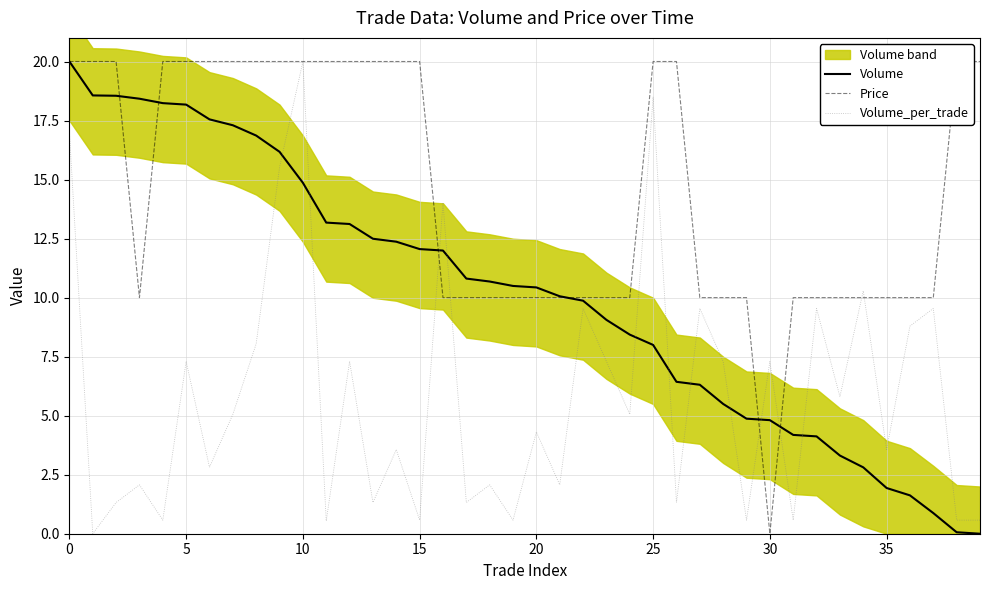

Reading right to left, what are all the values shown in this chart?

Volume: 0.0	0.1	0.9	1.6	1.9	2.8	3.3	4.1	4.2	4.8	4.9	5.5	6.3	6.4	8.0	8.4	9.1	9.9	10.1	10.4	10.5	10.7	10.8	12.0	12.1	12.4	12.5	13.1	13.2	14.9	16.2	16.9	17.3	17.5	18.2	18.2	18.4	18.5	18.6	20.0
Price: 20.0	20.0	10.0	10.0	10.0	10.0	10.0	10.0	10.0	0.0	10.0	10.0	10.0	20.0	20.0	10.0	10.0	10.0	10.0	10.0	10.0	10.0	10.0	10.0	20.0	20.0	20.0	20.0	20.0	20.0	20.0	20.0	20.0	20.0	20.0	20.0	10.0	20.0	20.0	20.0
Volume_per_trade: 0.6	0.6	9.5	8.8	3.6	10.3	5.8	9.5	0.6	7.3	0.6	7.3	9.5	1.3	18.5	5.1	7.3	9.5	2.1	4.3	0.6	2.1	1.3	14.0	0.6	3.6	1.3	7.3	0.5	20.0	15.5	8.0	5.1	2.8	7.3	0.6	2.1	1.3	0.0	17.0